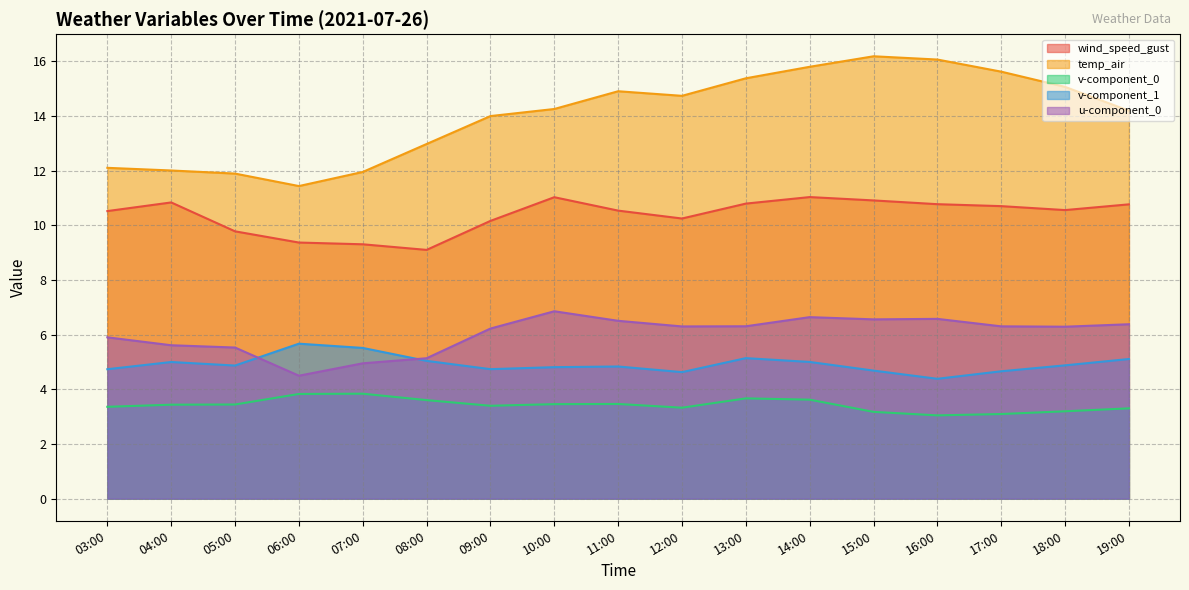

The value of v-component_0 at 14:00 is 6.3. True or false?

False